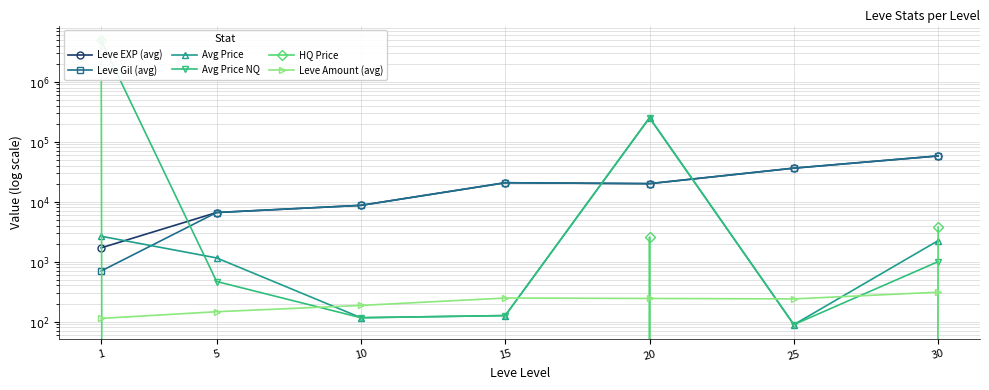

Which series has the largest total across all categories?

Avg Price NQ